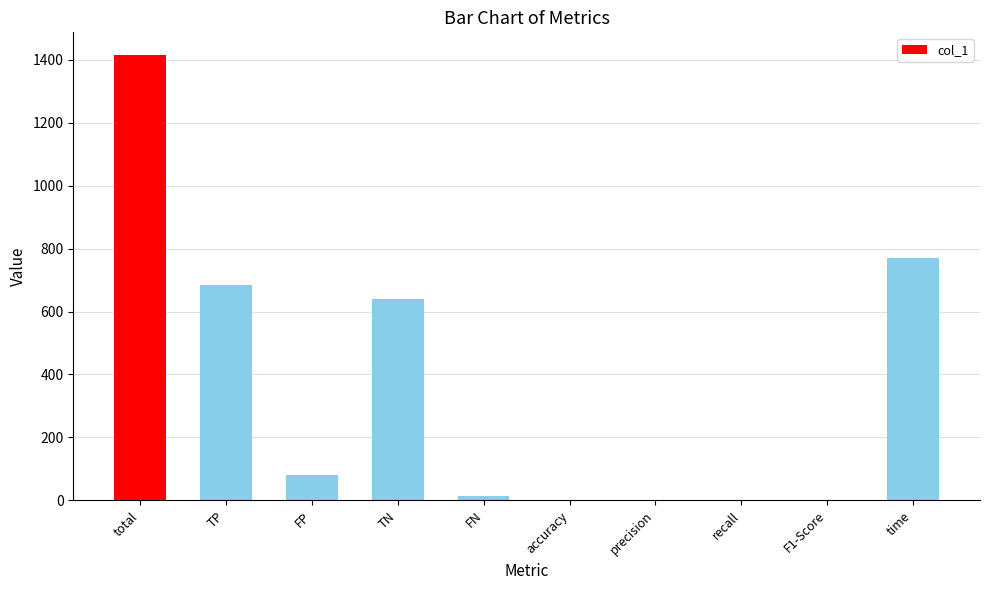

What is the sum of all values?

3611.3